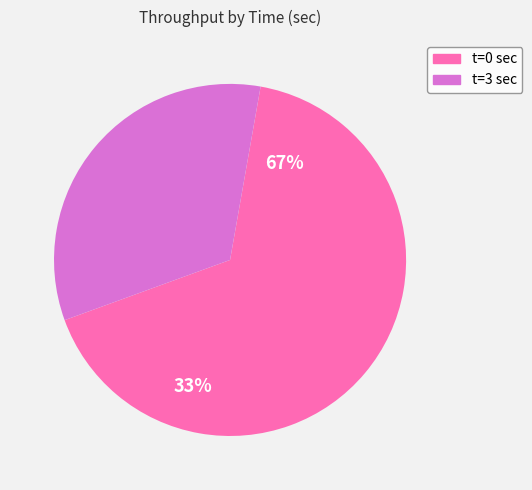

How many segments does this pie chart have?

2